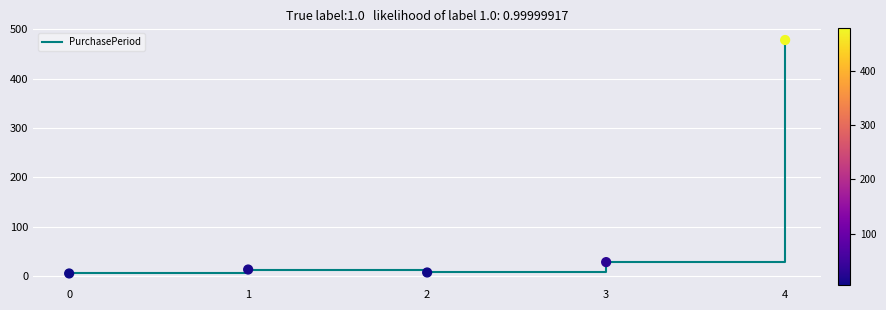

Which has a higher value, 1 or 4?

4